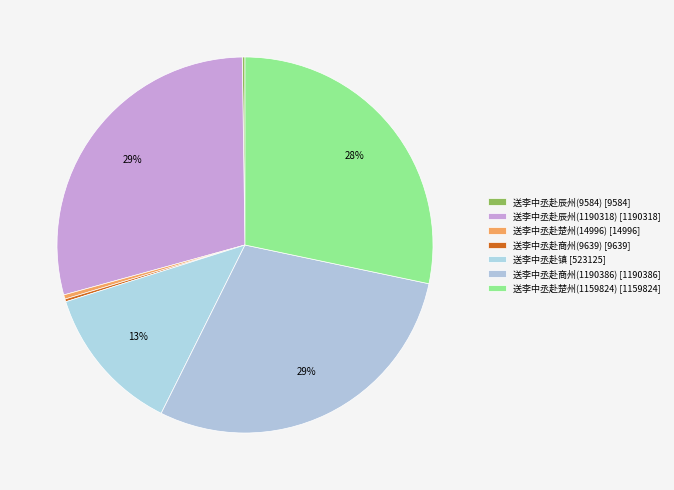

To the nearest percent, what is the difference between the largest and smallest slice percentages?

29%